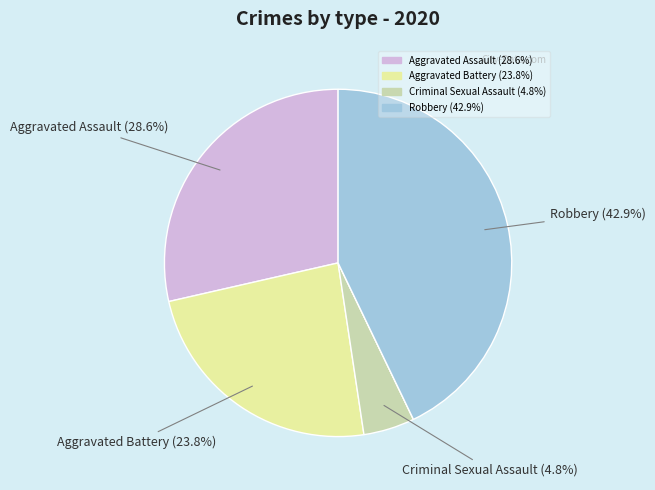

Is there any slice that represents more than half of the pie?

No